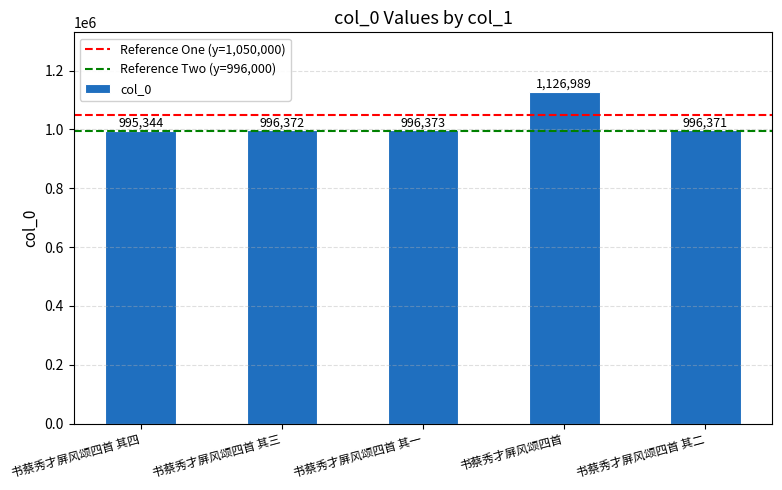

Reading left to right, transcribe all the data shown in this chart.

书蔡秀才屏风颂四首 其四=995344	书蔡秀才屏风颂四首 其三=996372	书蔡秀才屏风颂四首 其一=996373	书蔡秀才屏风颂四首=1126989	书蔡秀才屏风颂四首 其二=996371